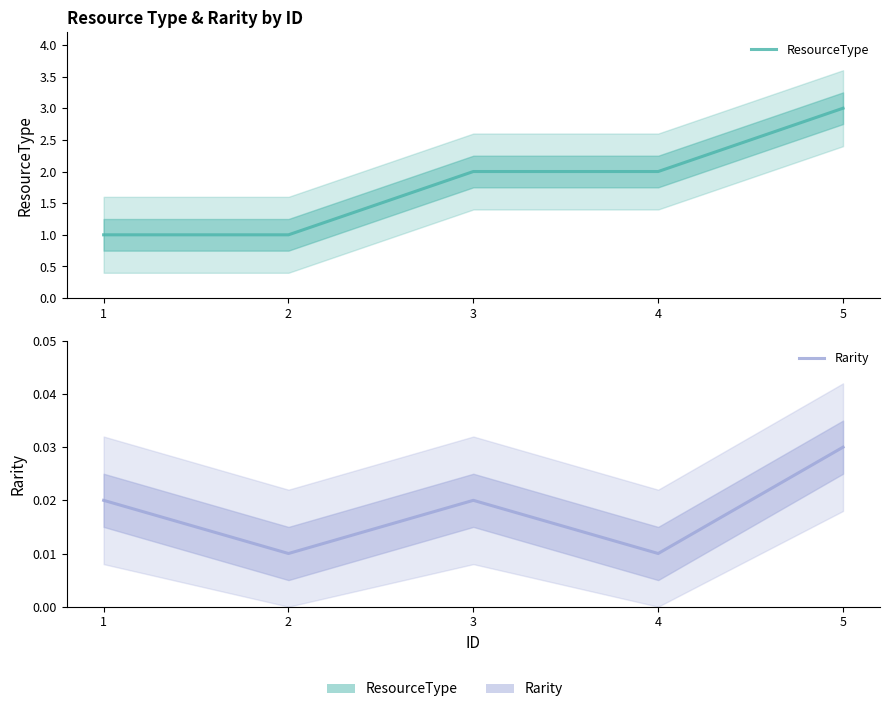

Which label corresponds to the smallest value in the chart?

2